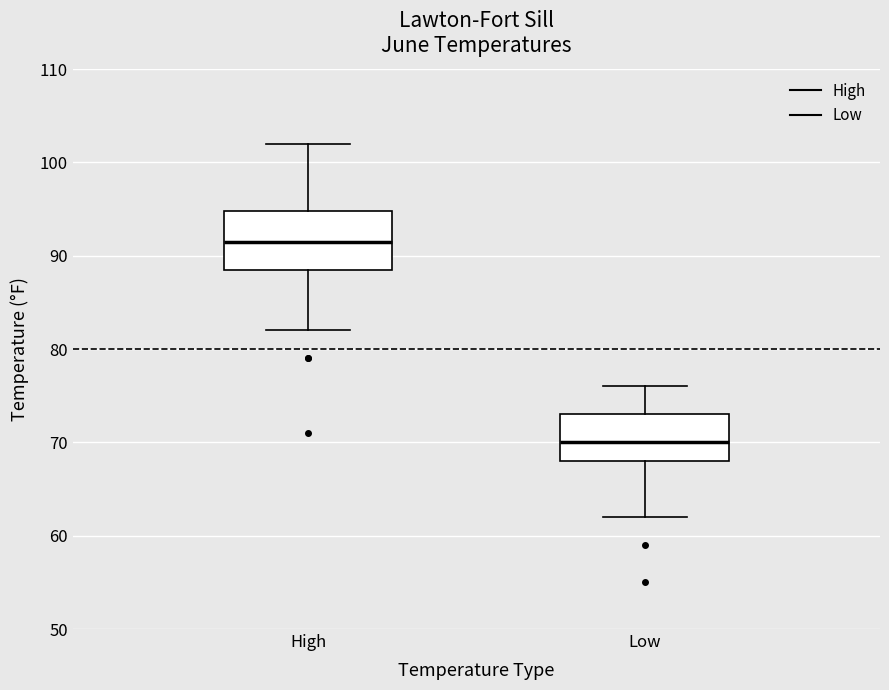

Where does the upper whisker of the box for High end on the y-axis? The values are not printed on the chart, so give them approximately, as read against the axis.

102